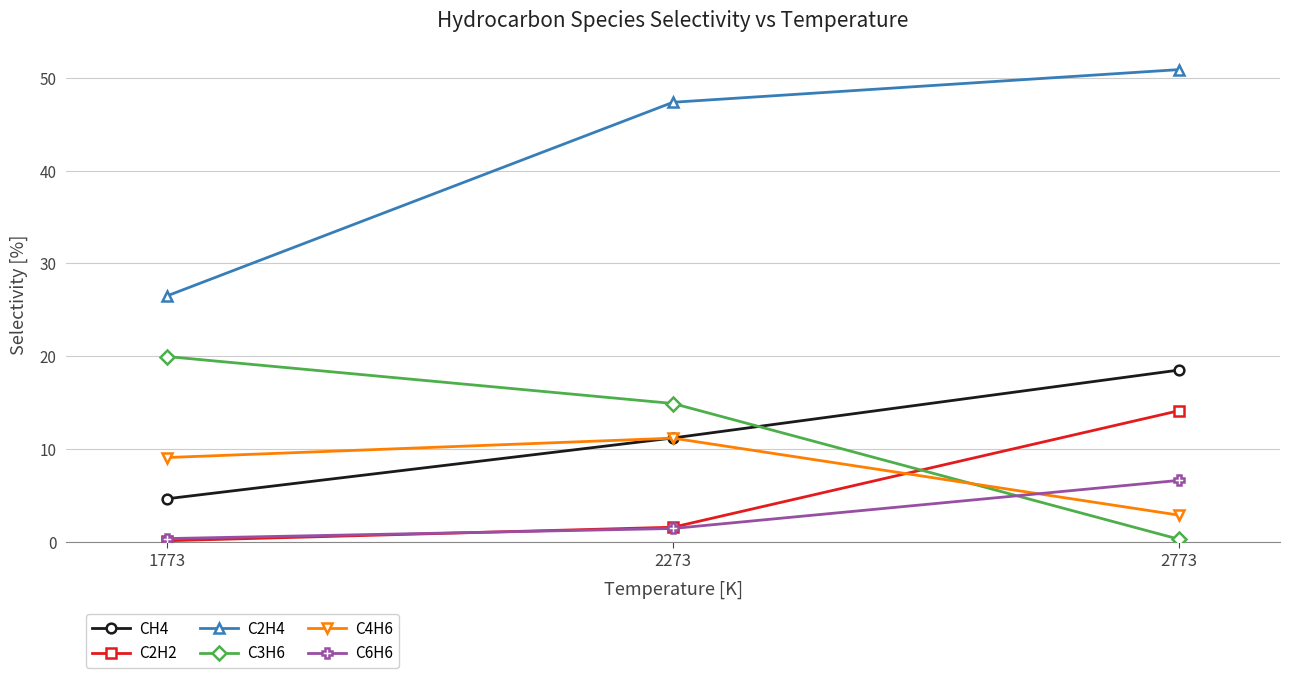

Does the chart display data point markers on the line(s)?

Yes